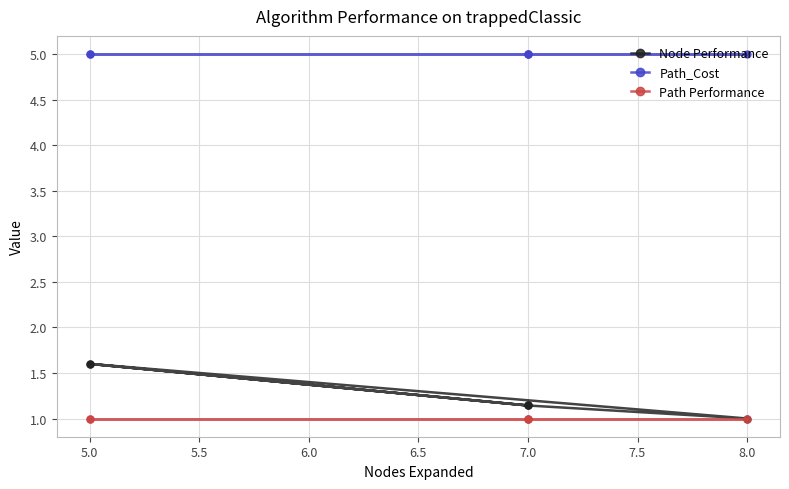

Reading left to right, list all the values displayed in this chart.

Node Performance: 1.1	1.6	1.1	1.6	1.0	1.1
Path_Cost: 5.0	5.0	5.0	5.0	5.0	5.0
Path Performance: 1.0	1.0	1.0	1.0	1.0	1.0